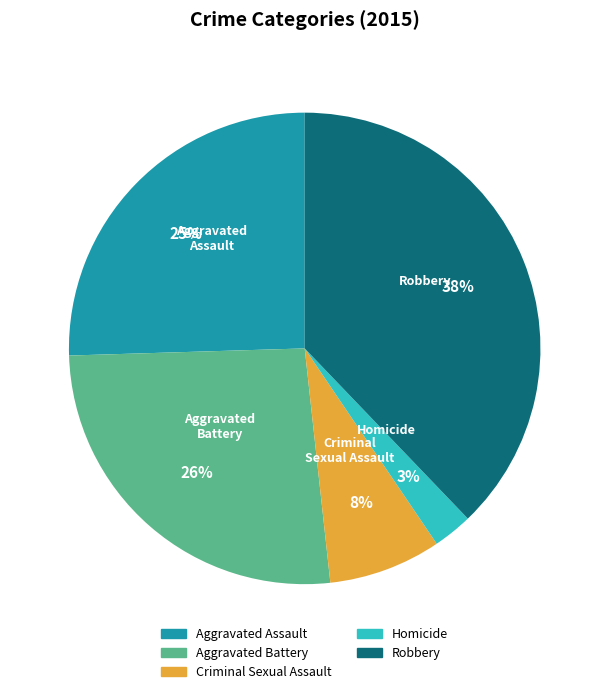

The Criminal Sexual Assault slice represents 1% of the pie. True or false?

False